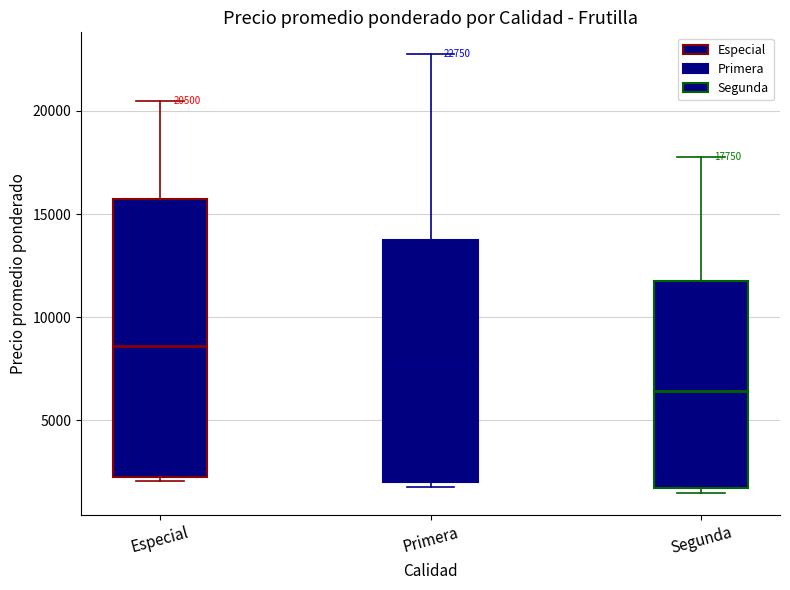

Which box is the tallest, from its lower edge to its upper edge?

Especial